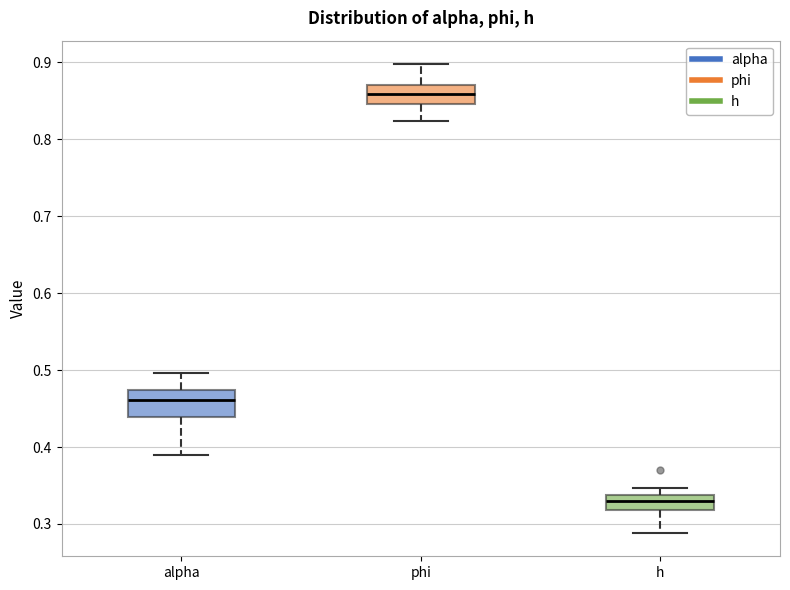

Where is the upper edge of the box for h on the y-axis? The values are not printed on the chart, so give them approximately, as read against the axis.

0.34